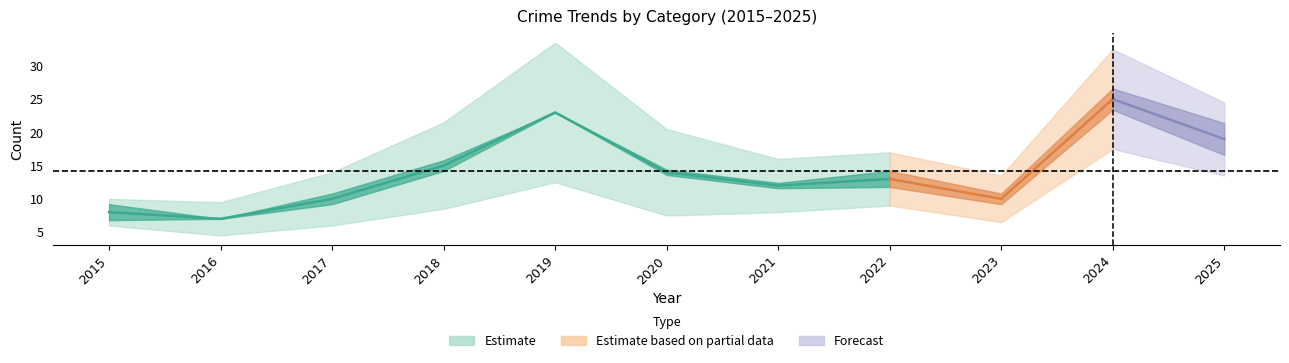

Which category has the highest value in the Criminal Sexual Assault series?

2024